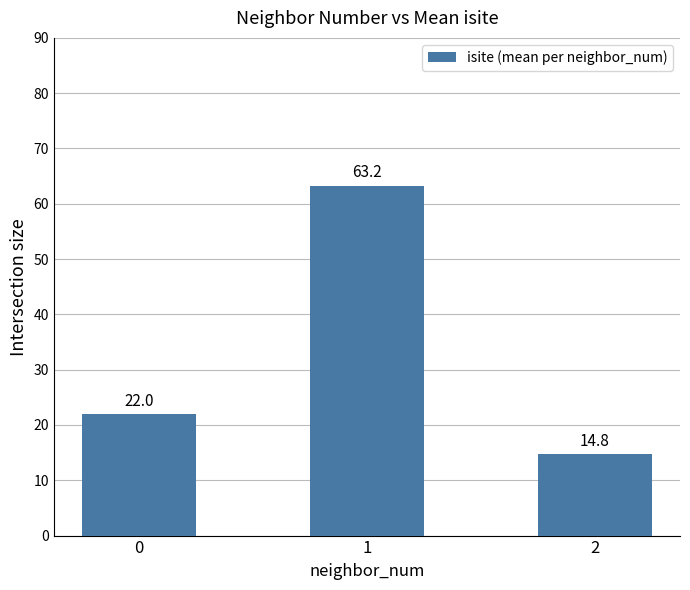

True or false: the data shows 21.7 at 2.

False